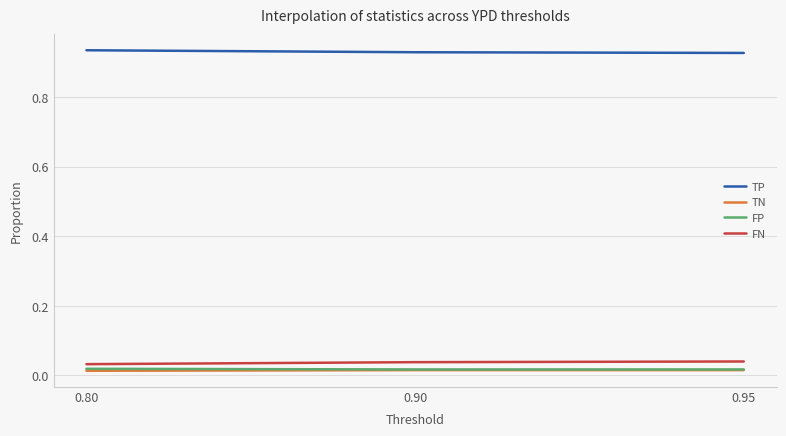

How many lines are shown in the chart?

4